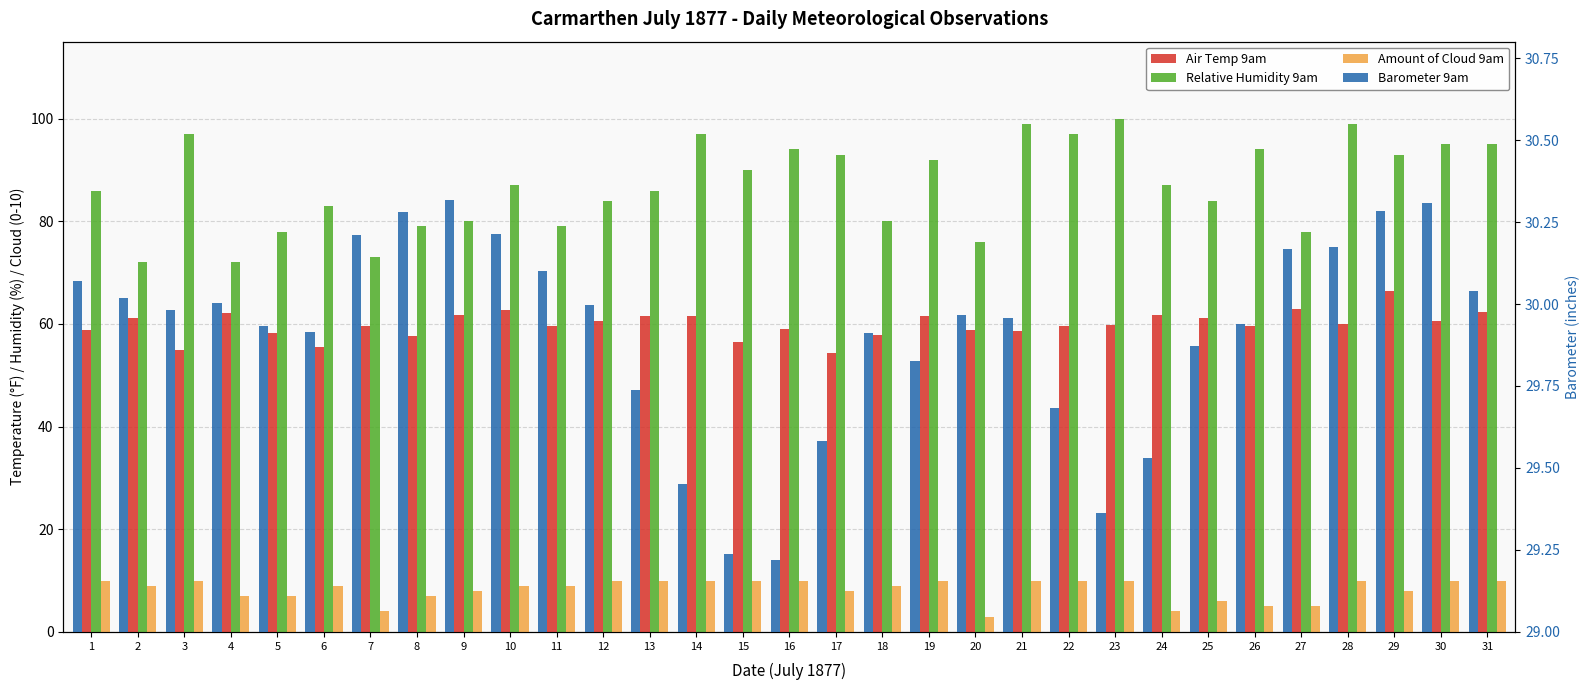

Is the value of Relative Humidity 9am at 30 greater than the value of Air Temp 9am at 30?

Yes